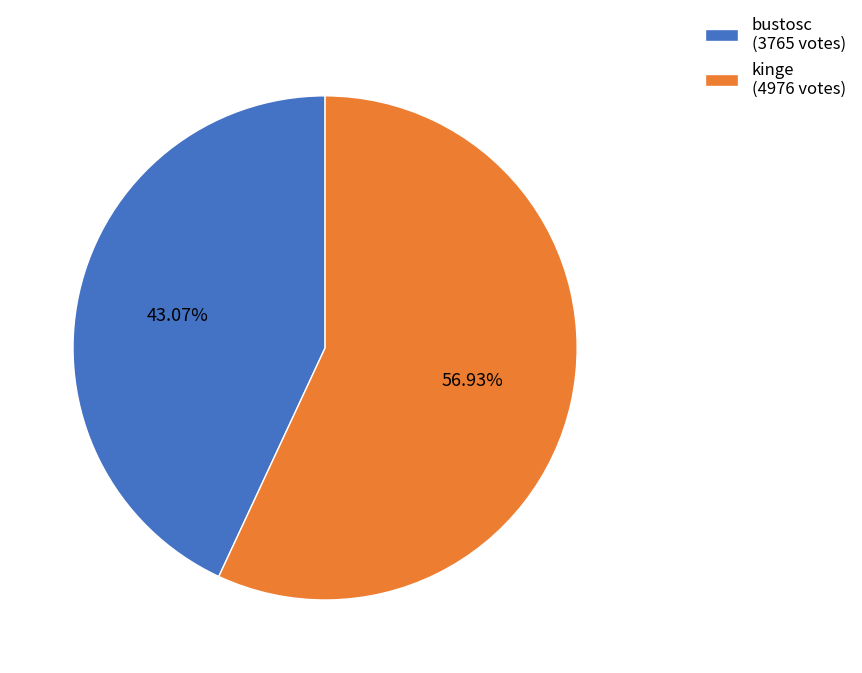

Combined, what portion of the pie is bustosc and kinge?

100.0%